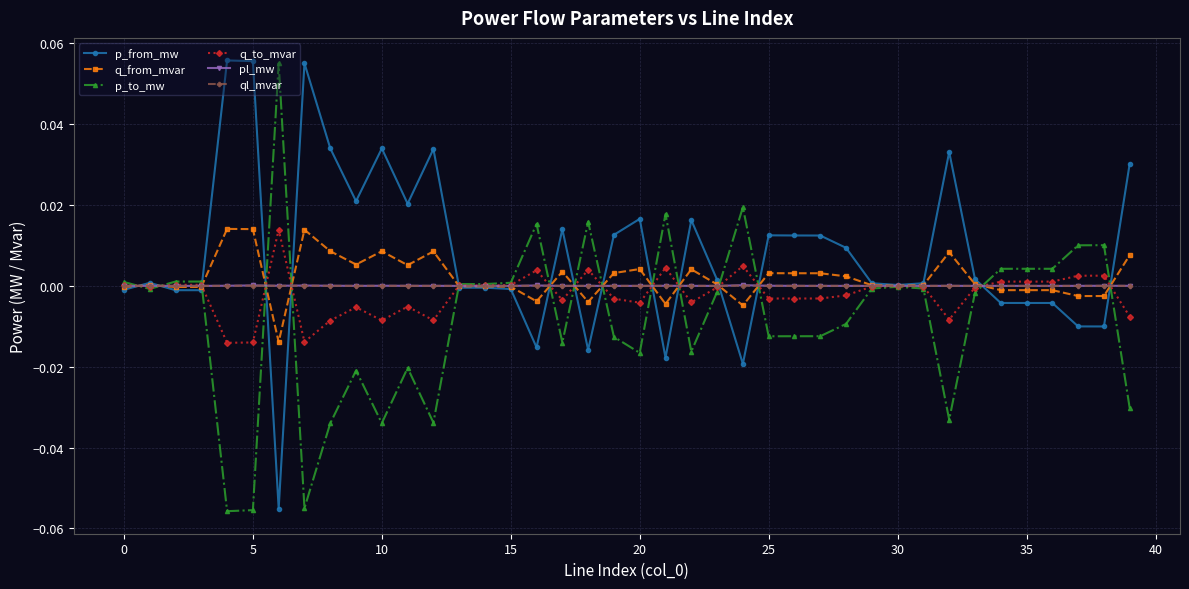

Which series has the largest total across all categories?

p_from_mw